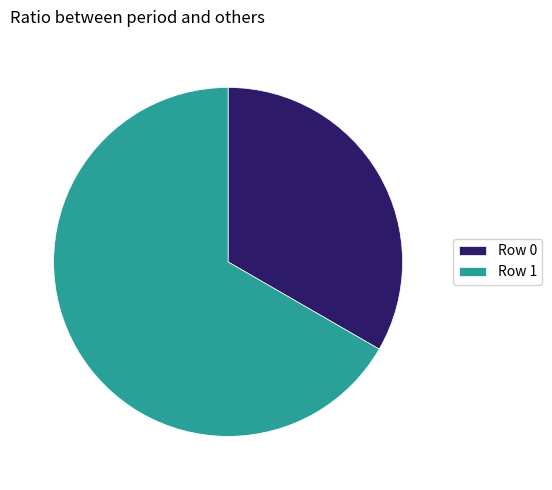

Rank the categories by value from lowest to highest.

Row 0, Row 1